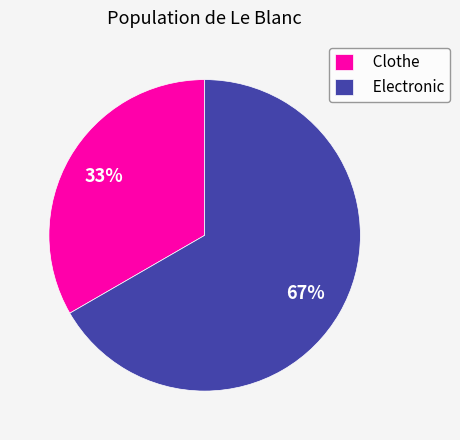

Which category has the smallest portion of the pie?

Clothe